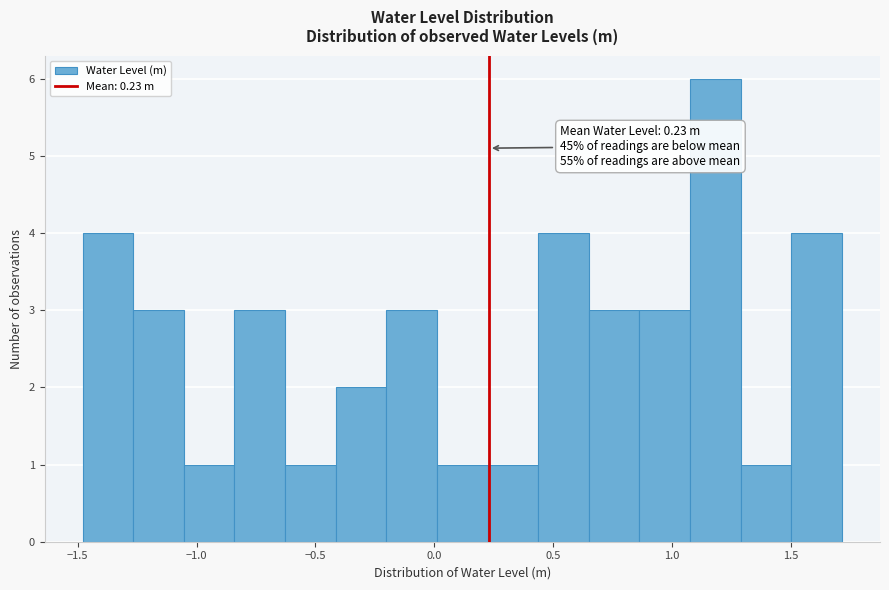

Over which range of the x-axis is the bar tallest?

1.10 to 1.30